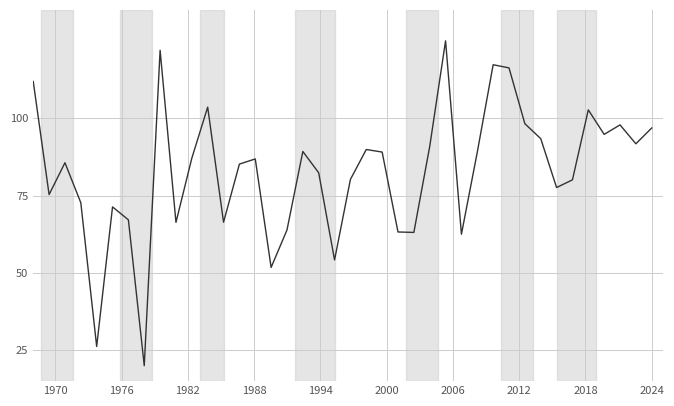

What is the maximum value shown in the chart?

125.0